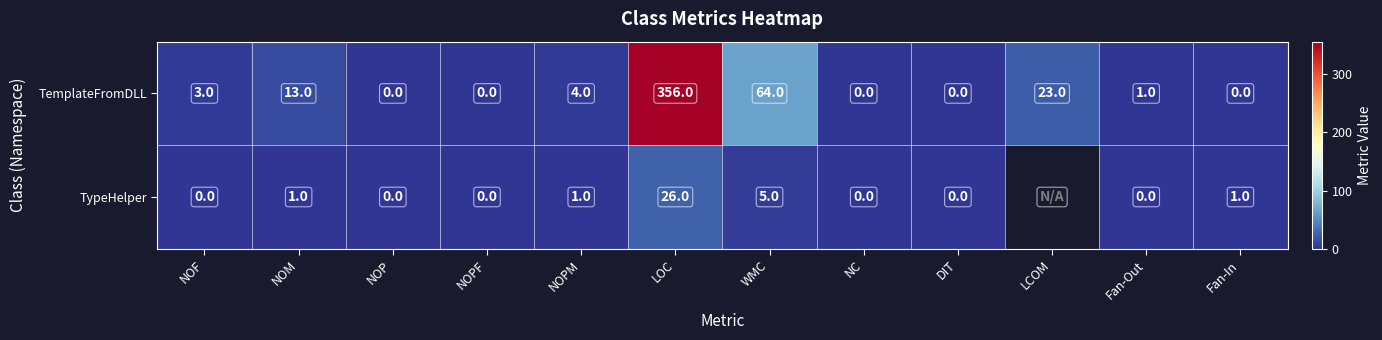

The value of TypeHelper at LOC is 5. True or false?

False